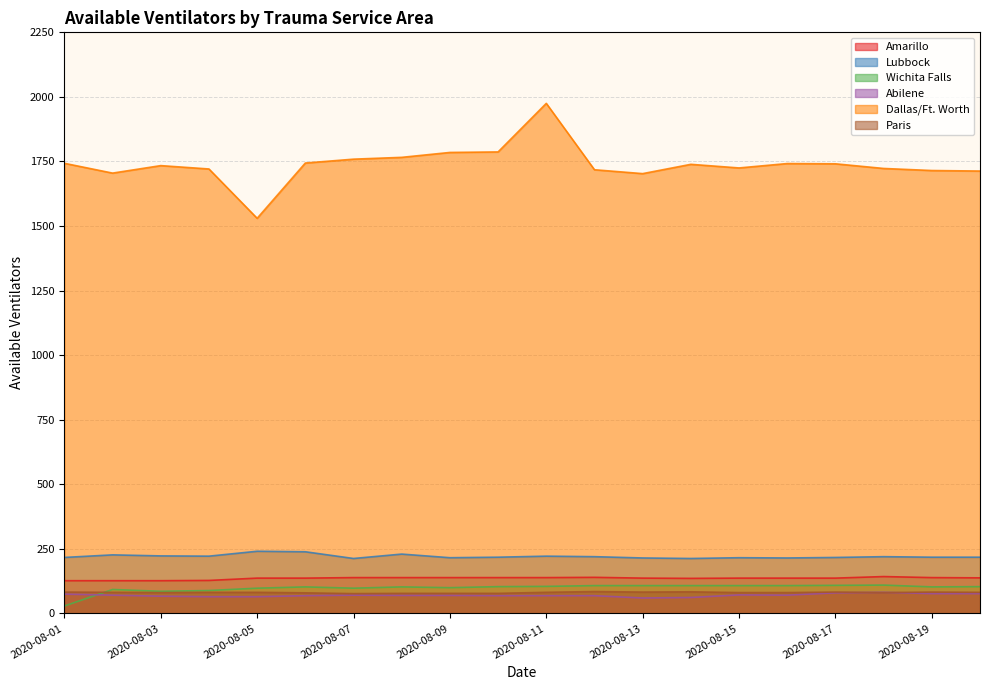

True or false: Dallas/Ft. Worth has a value of 1530 at 2020-08-05.

True